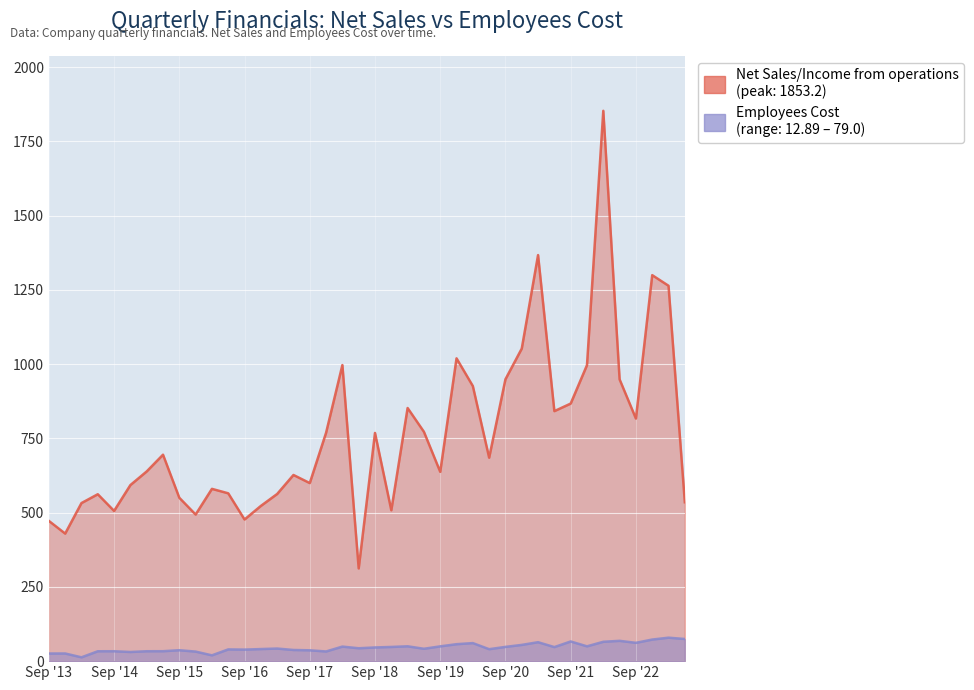

Is it true that Net Sales/Income from operations equals 948.8 at Jun '22?

True